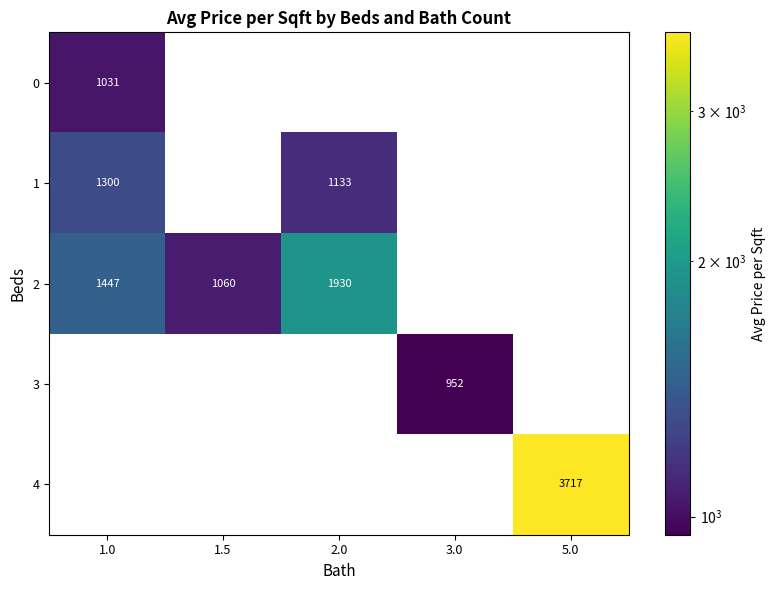

How many series are shown in this chart?

5